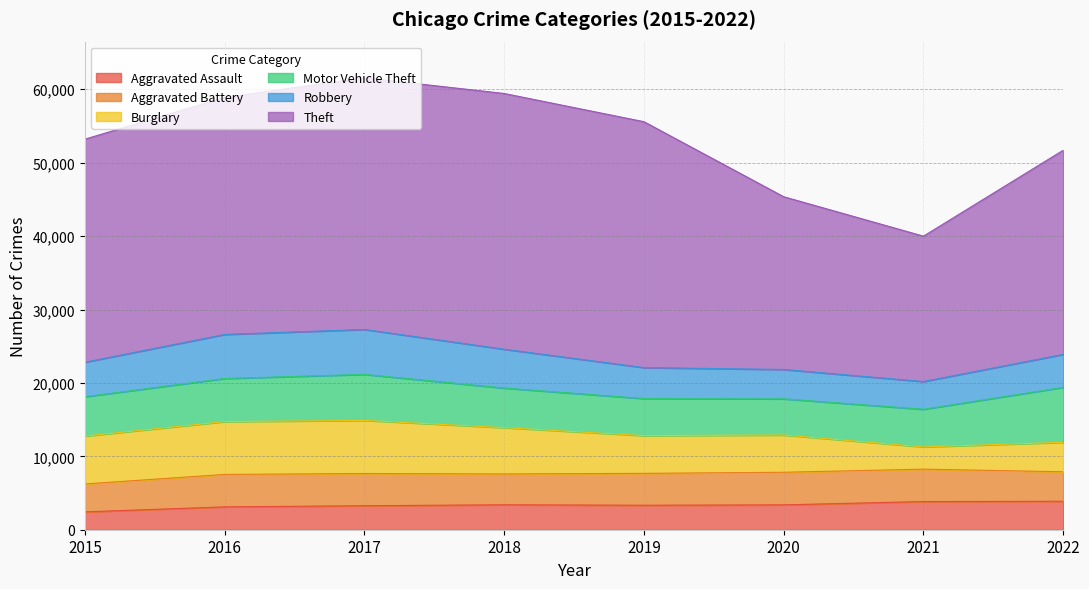

What are all the series names shown in the legend?

Aggravated Assault, Aggravated Battery, Burglary, Motor Vehicle Theft, Robbery, Theft